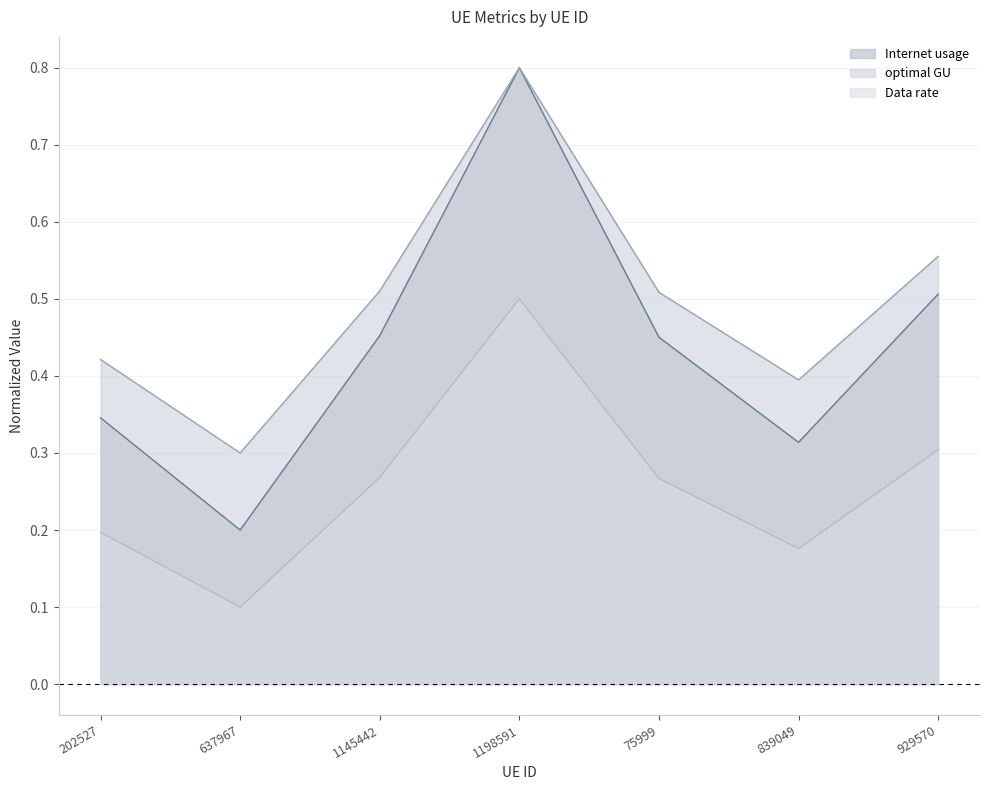

True or false: optimal GU has more than 0 points higher than both neighbors.

True